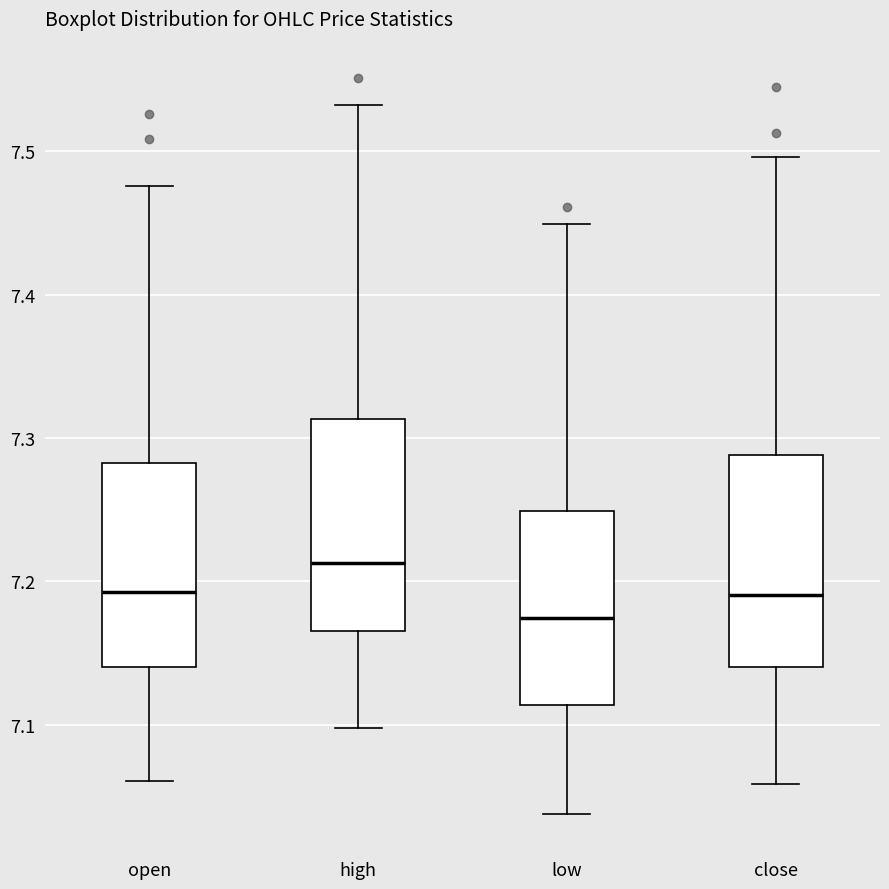

Which box has the lowest median line?

low